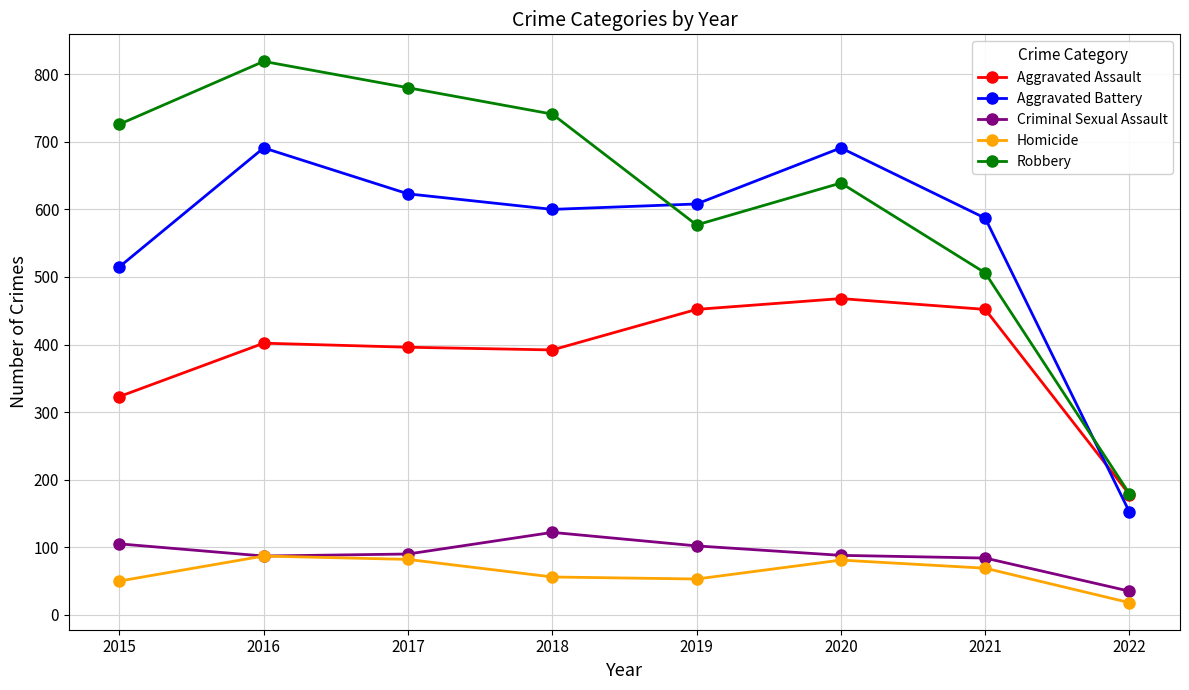

What is the maximum value for Robbery?

819